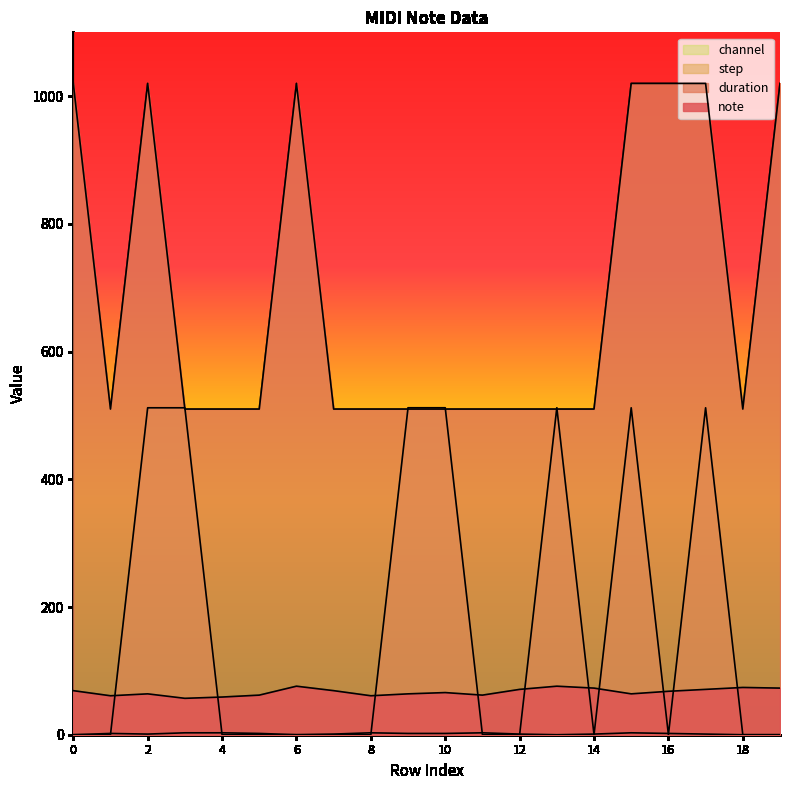

What is the difference between the note values at 10 and 18?

8